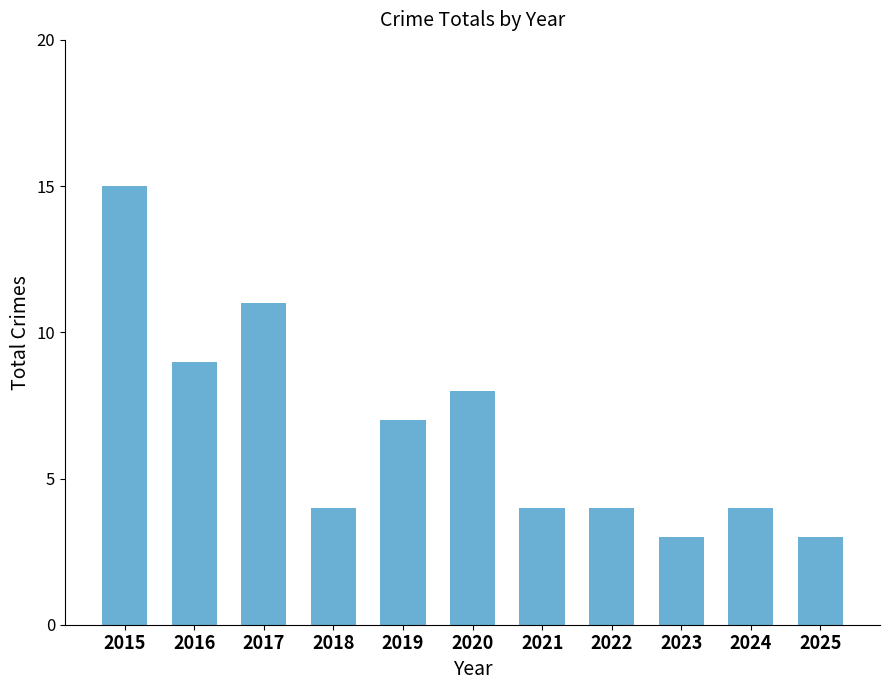

Which label corresponds to the largest value in the chart?

2015